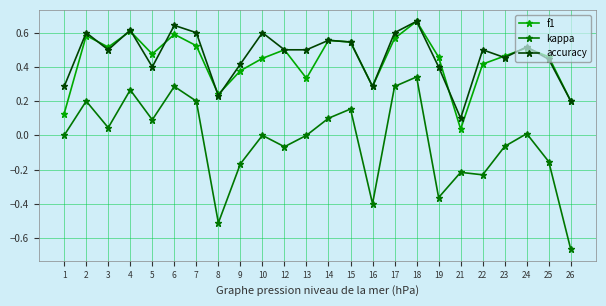

Is the value of accuracy at 13 greater than the value of kappa at 26?

Yes